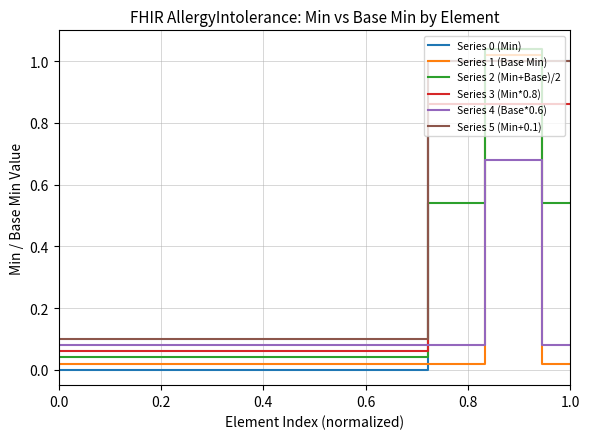

At which category is the sum across all series the highest?

15